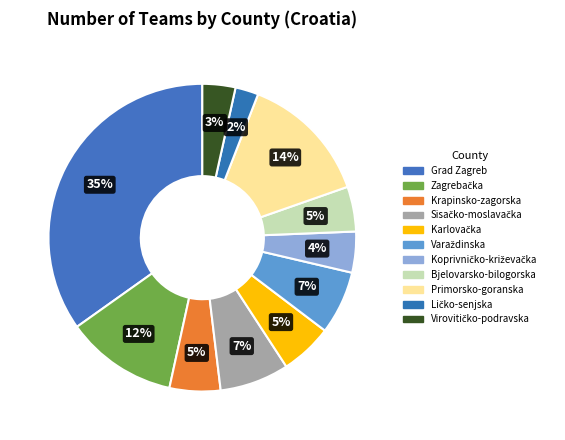

Rank the categories by value from highest to lowest.

Grad Zagreb, Primorsko-goranska, Zagrebačka, Sisačko-moslavačka, Varaždinska, Karlovačka, Krapinsko-zagorska, Bjelovarsko-bilogorska, Koprivničko-križevačka, Virovitičko-podravska, Ličko-senjska